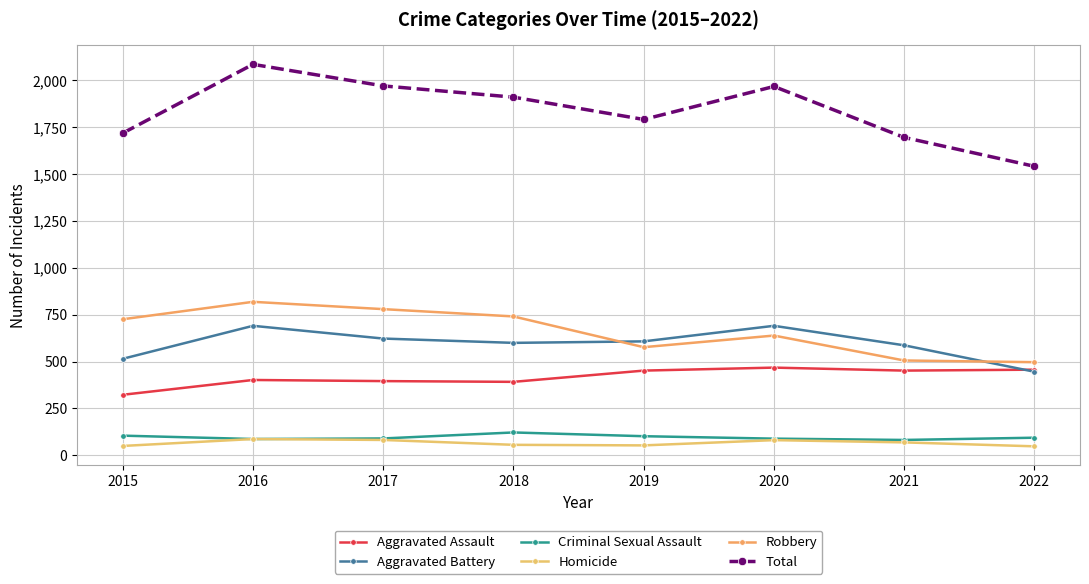

What is the difference between the Aggravated Assault values at 2022 and 2017?

61